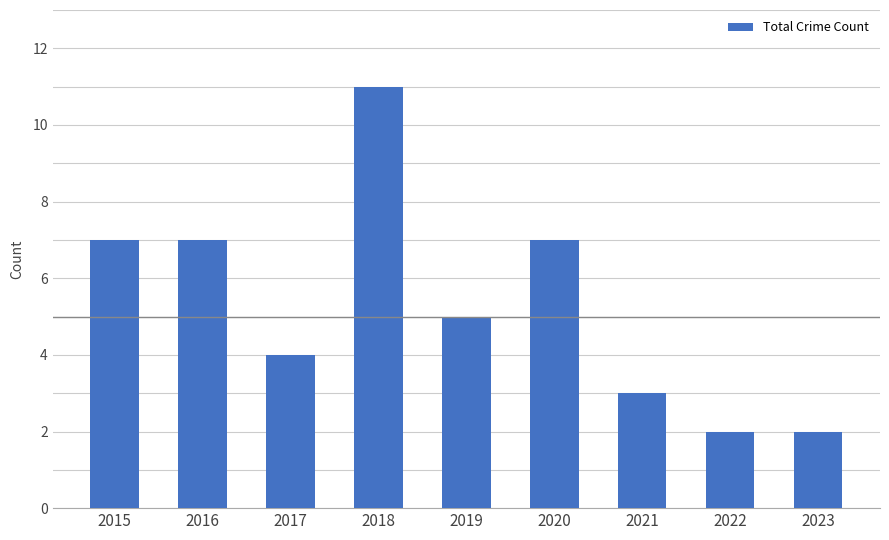

What is the greatest value displayed?

11